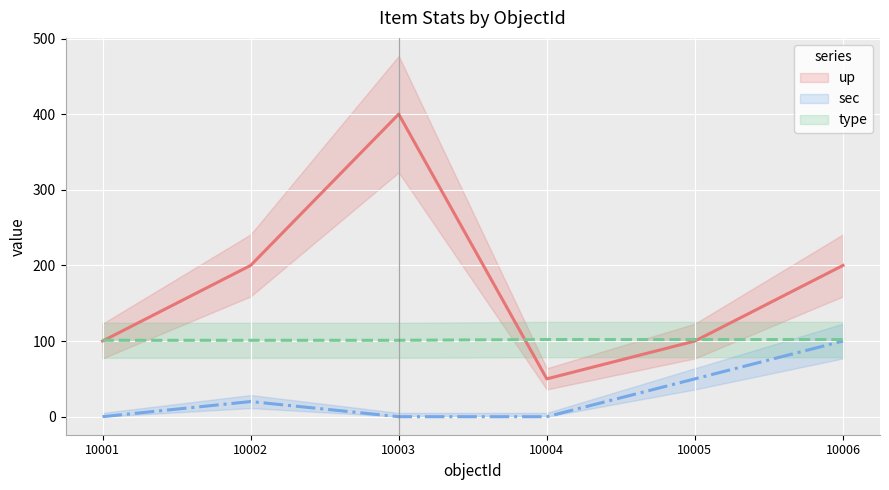

What is the lowest value of the up series?

50